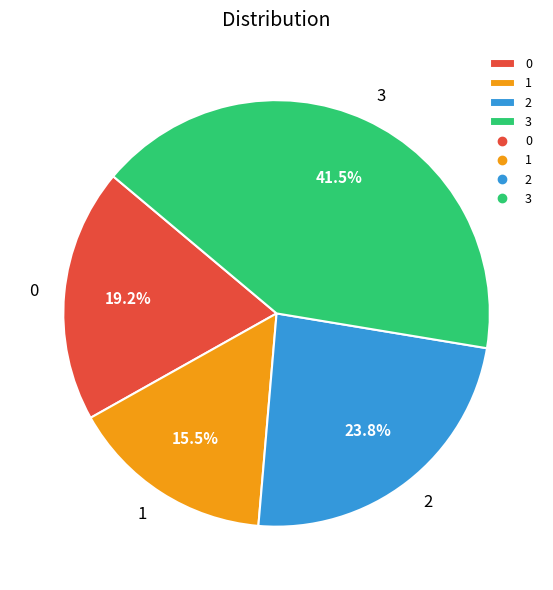

To the nearest percent, what is the difference between the 3 and 2 slice percentages?

18%